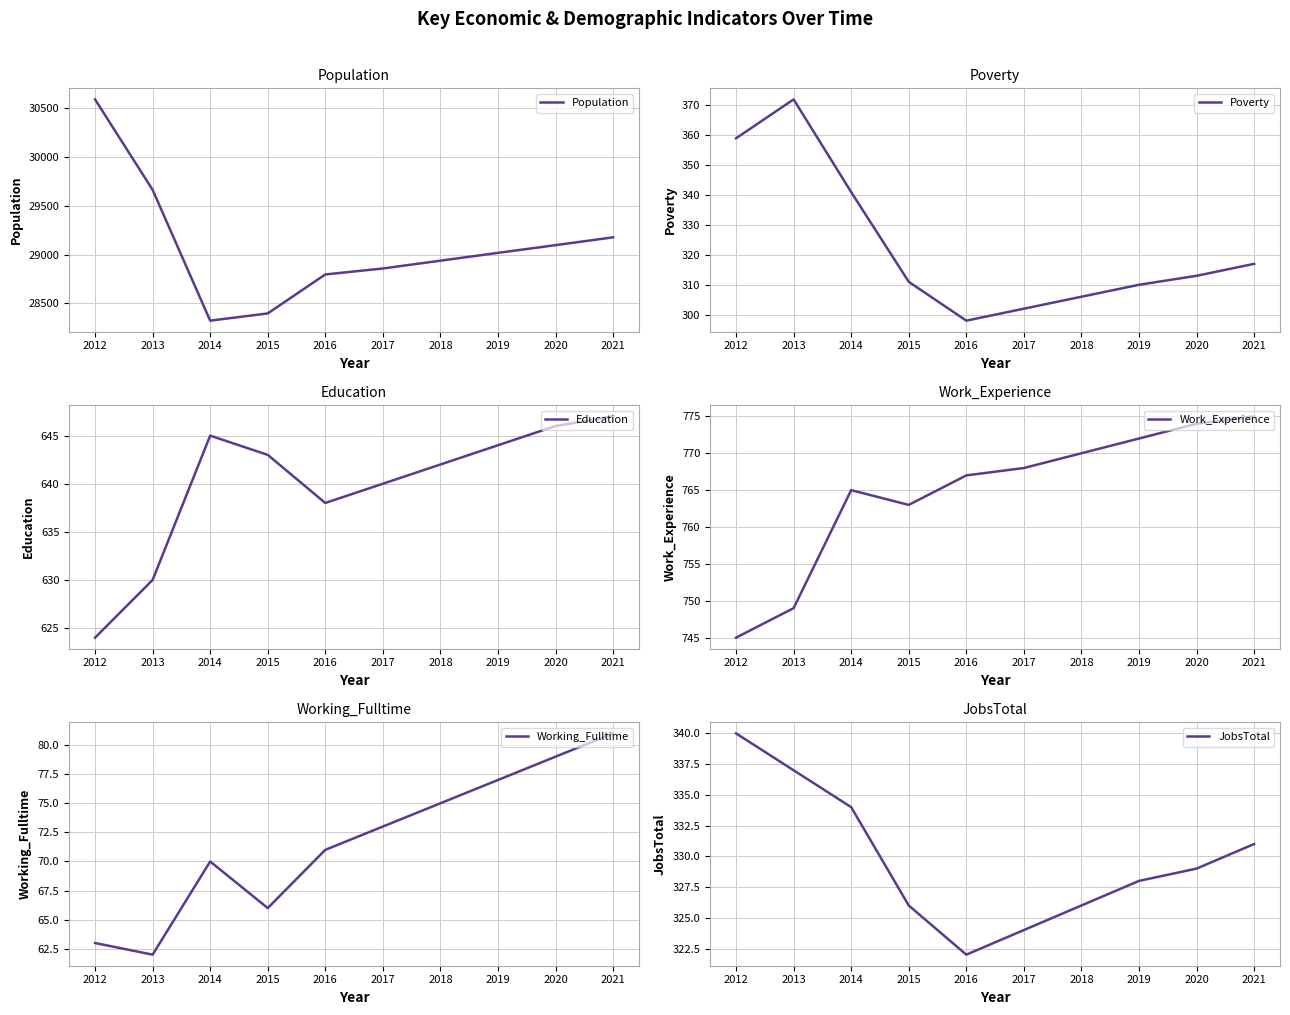

The value of Poverty at 2019 is 496. True or false?

False